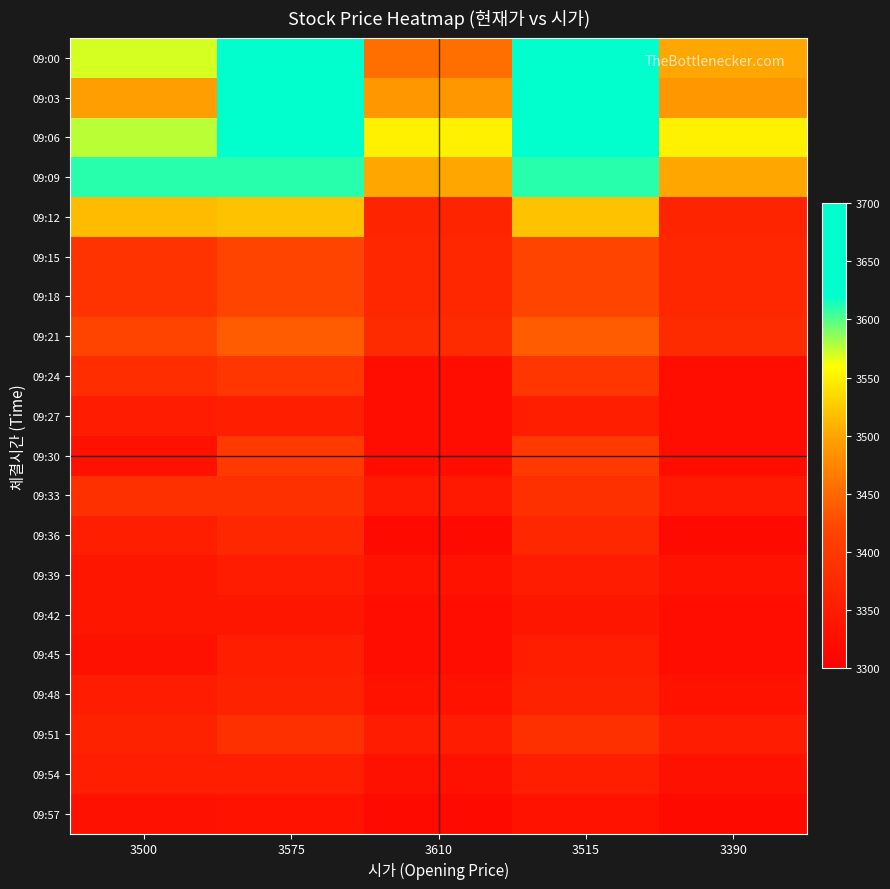

Which series has the widest spread of values?

09:00